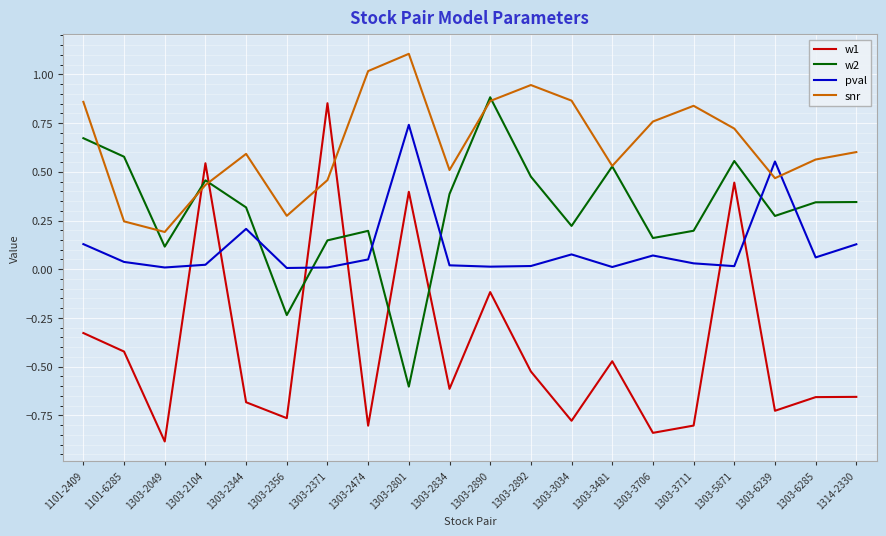

Which series has the largest total across all categories?

snr